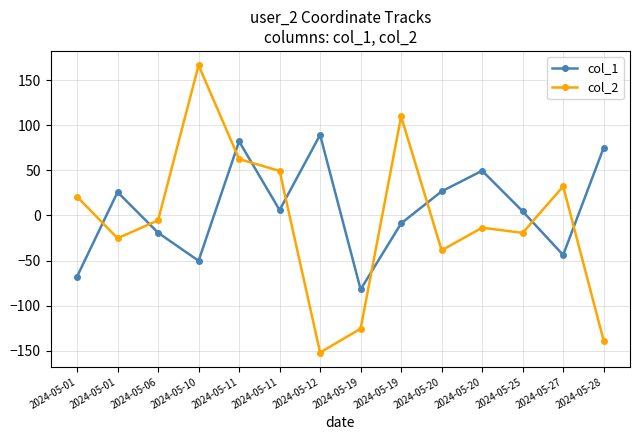

After their last crossing, which series has the higher values: col_2 or col_1?

col_1